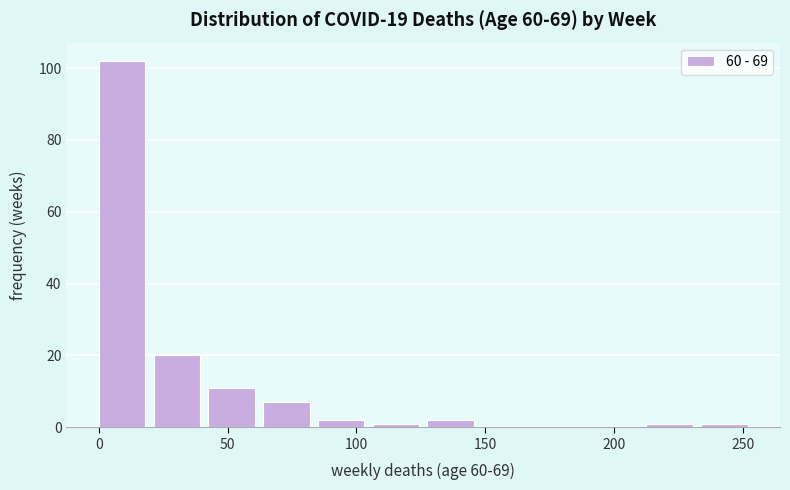

Reading left to right, list every bar in this chart as the range it spans on the x-axis followed by its height. Neither the bar edges nor the heights are printed on the chart, so give them approximately, as read against the axes.

0 to 20: 102
20 to 45: 20
45 to 65: 12
65 to 85: 8
85 to 105: 2
105 to 130: under 2
130 to 150: 2
150 to 170: 0
170 to 190: 0
190 to 215: 0
215 to 235: under 2
235 to 255: under 2